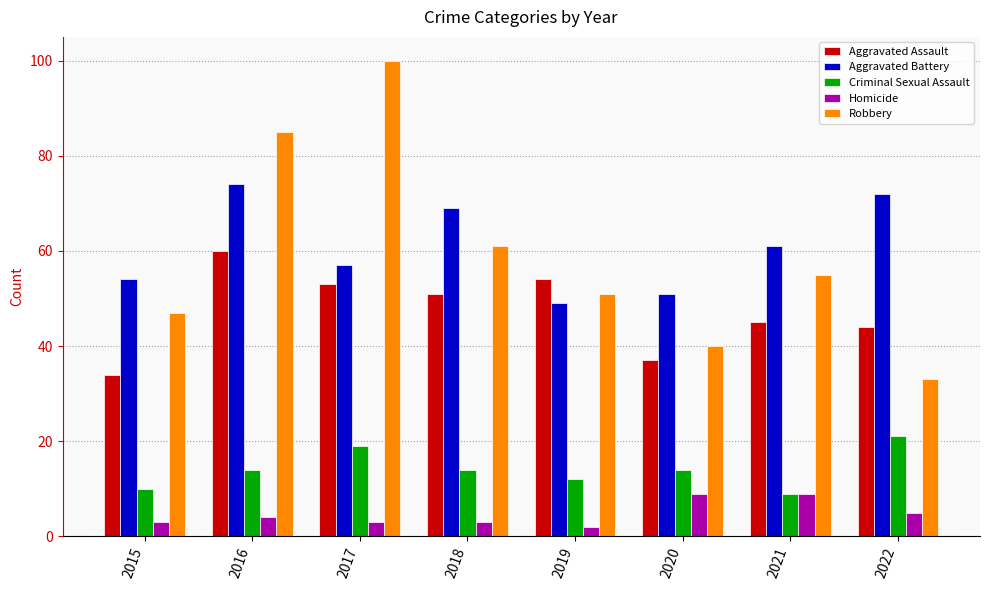

At how many categories does at least one series exceed 42?

8